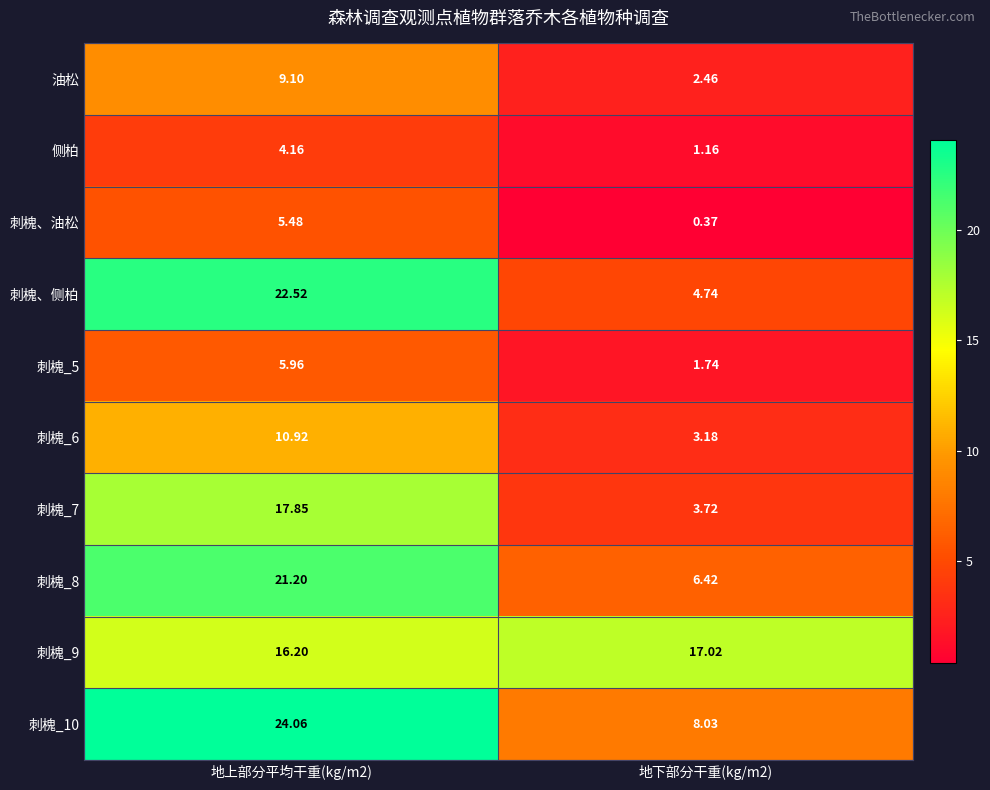

How many values in the 刺槐_9 series exceed 17?

1